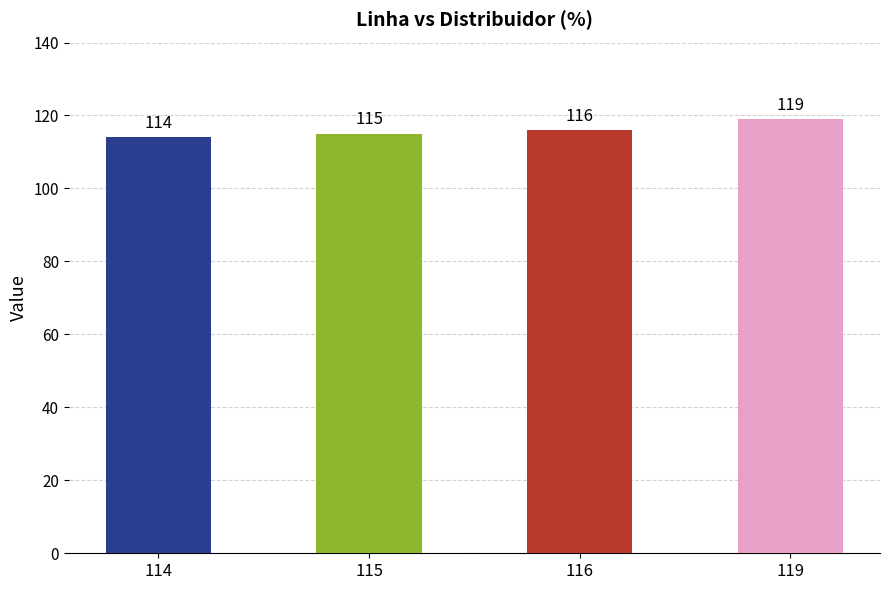

Read the value at 115.

115